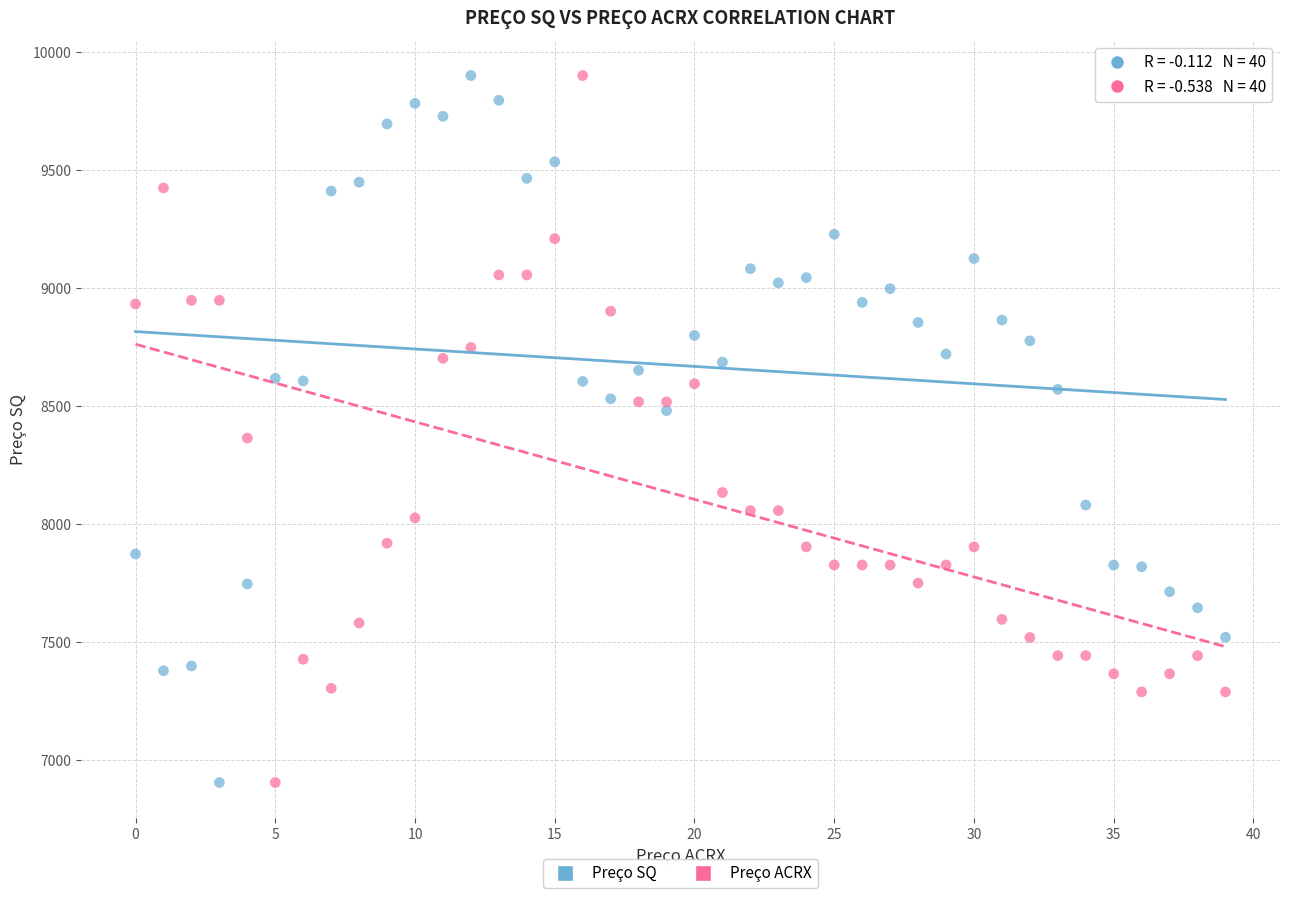

Across all data points, what is the range of Y values (max minus min)?

2998.0